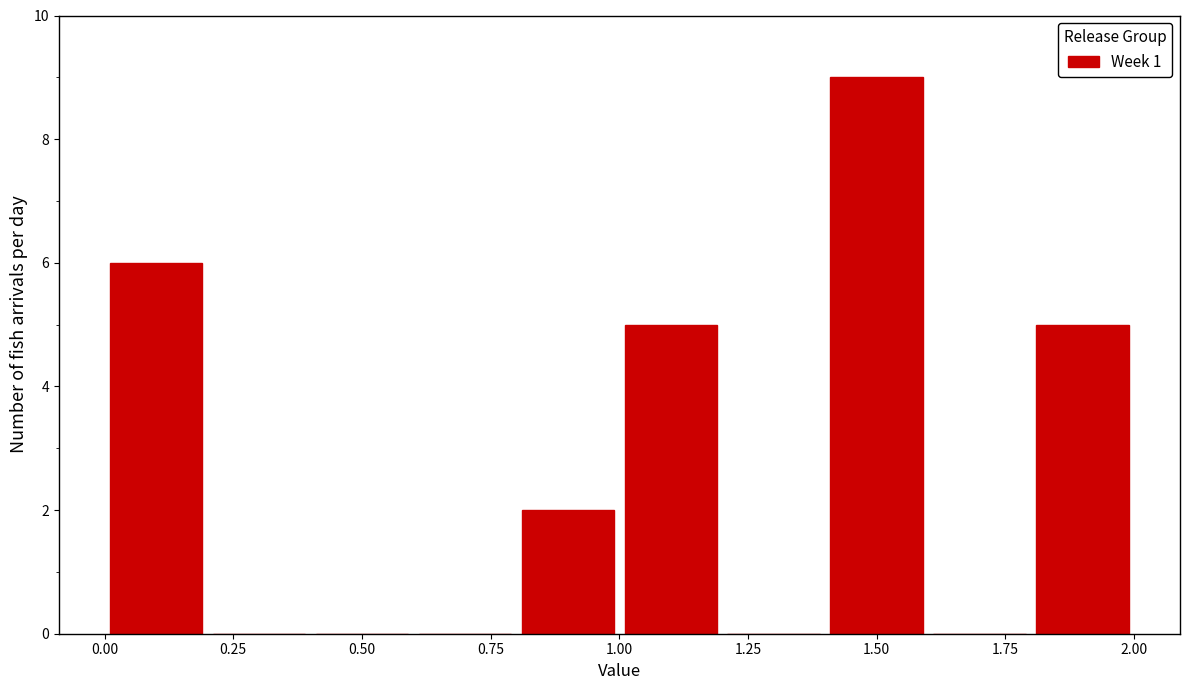

Reading left to right, transcribe this chart: for each bar, give the range it covers on the x-axis and its height. The values are not printed on the chart, so give them approximately, as read against the axis.

0.0 to 0.2: 6
0.2 to 0.4: 0
0.4 to 0.6: 0
0.6 to 0.8: 0
0.8 to 1.0: 2
1.0 to 1.2: 5
1.2 to 1.4: 0
1.4 to 1.6: 9
1.6 to 1.8: 0
1.8 to 2.0: 5